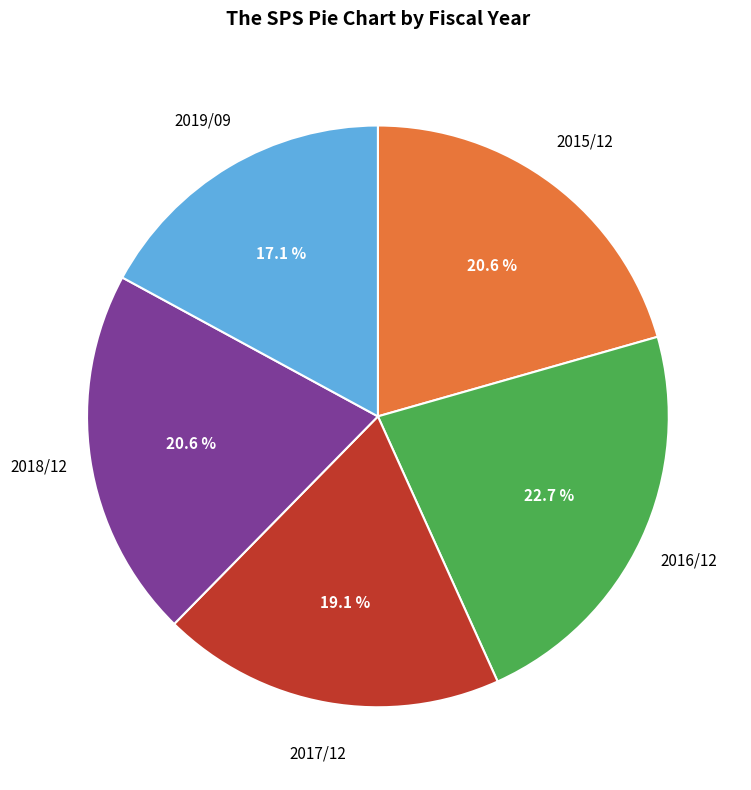

How many slices are in this pie chart?

5